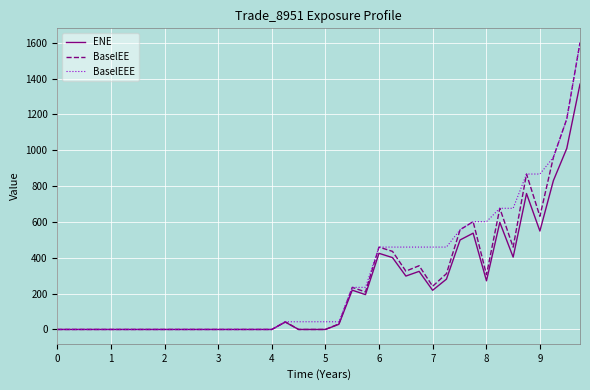

What is the greatest value displayed?

1600.1